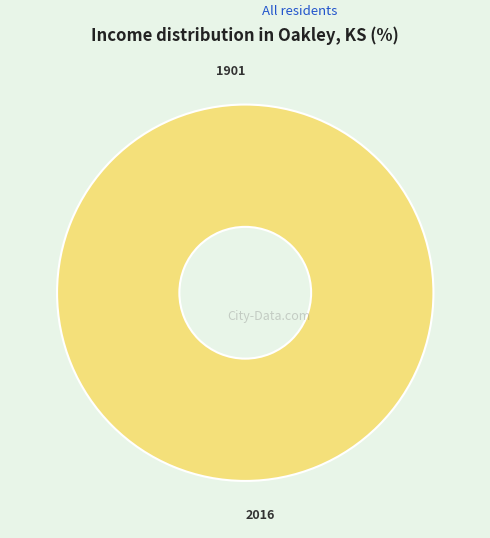

Do 1901 and 2016 together represent more than half of the pie?

Yes